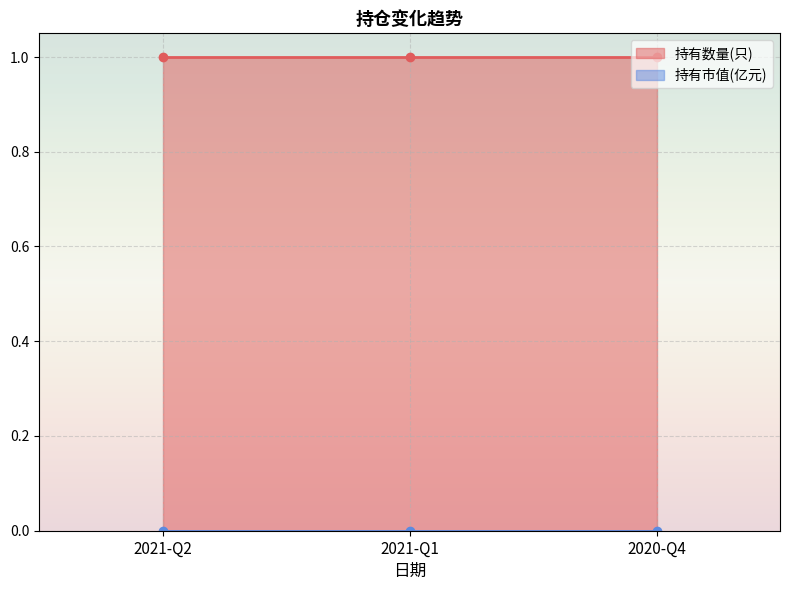

What is the total value across all series at 2020-Q4?

1